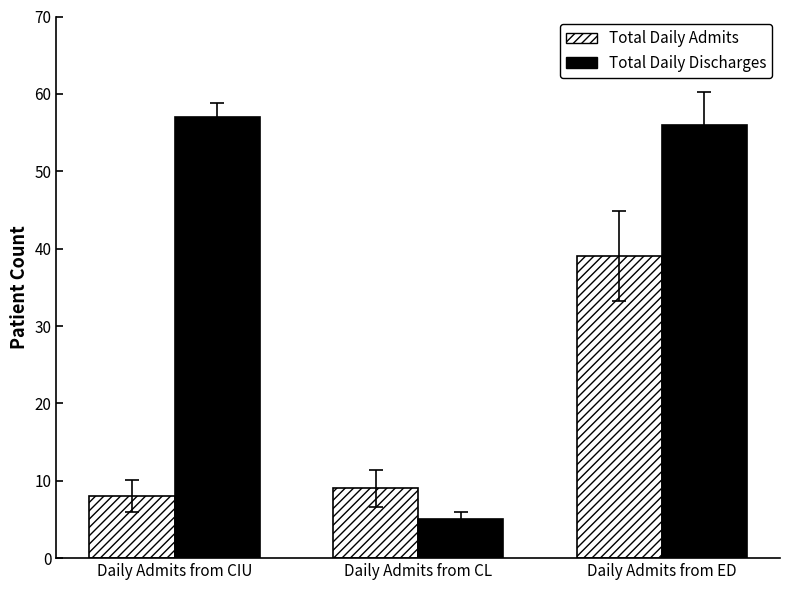

Which series has the largest total across all categories?

Total Daily Discharges